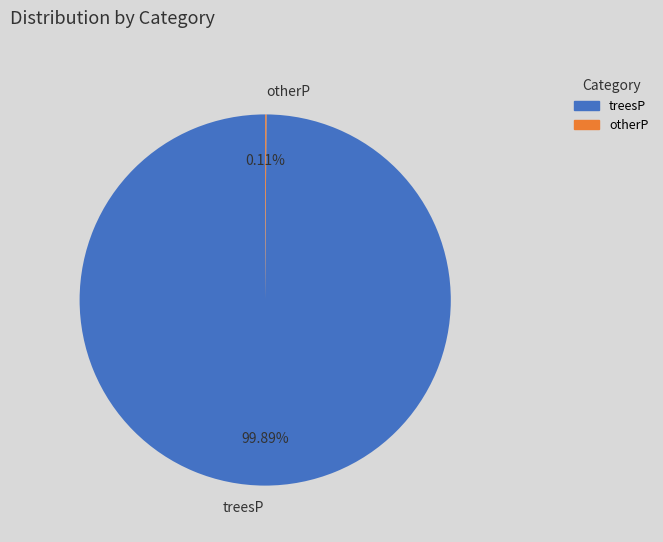

Which category accounts for the majority?

treesP